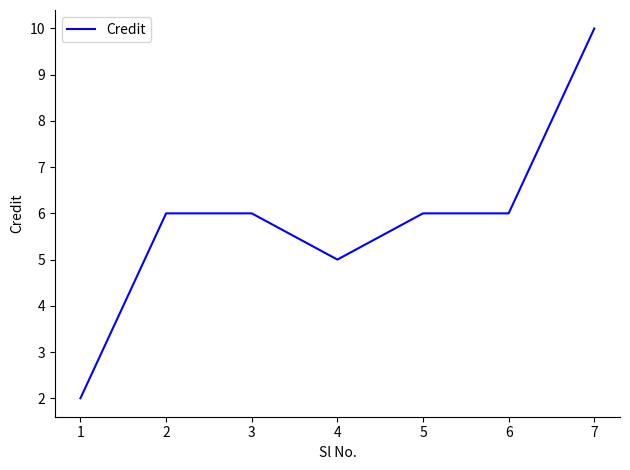

Is it true that the value at 2 is 6?

True